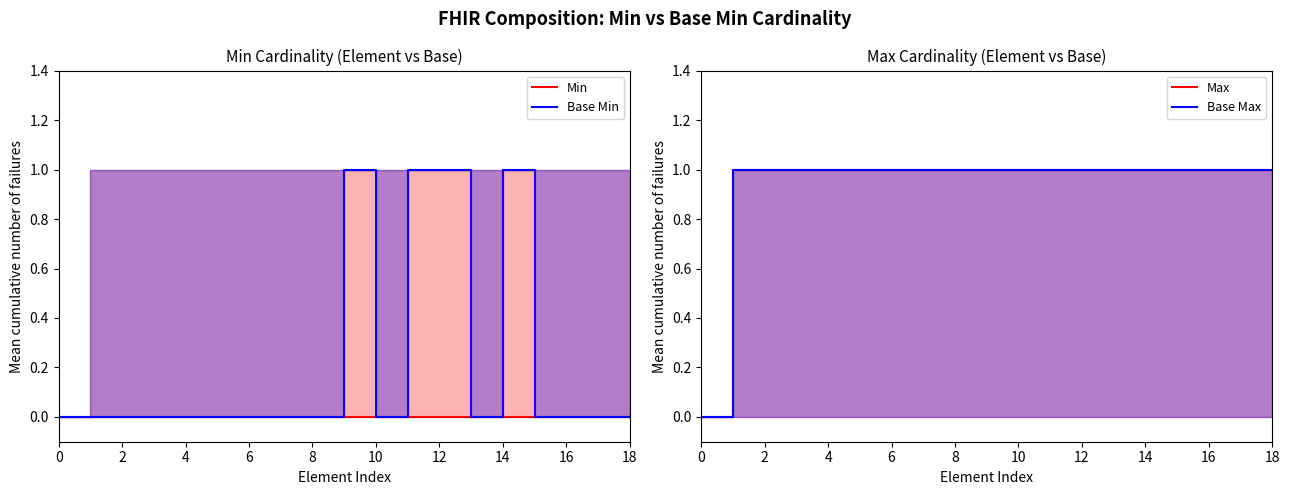

Rank the series at 18 from lowest to highest value.

Min, Base Min, Max, Base Max